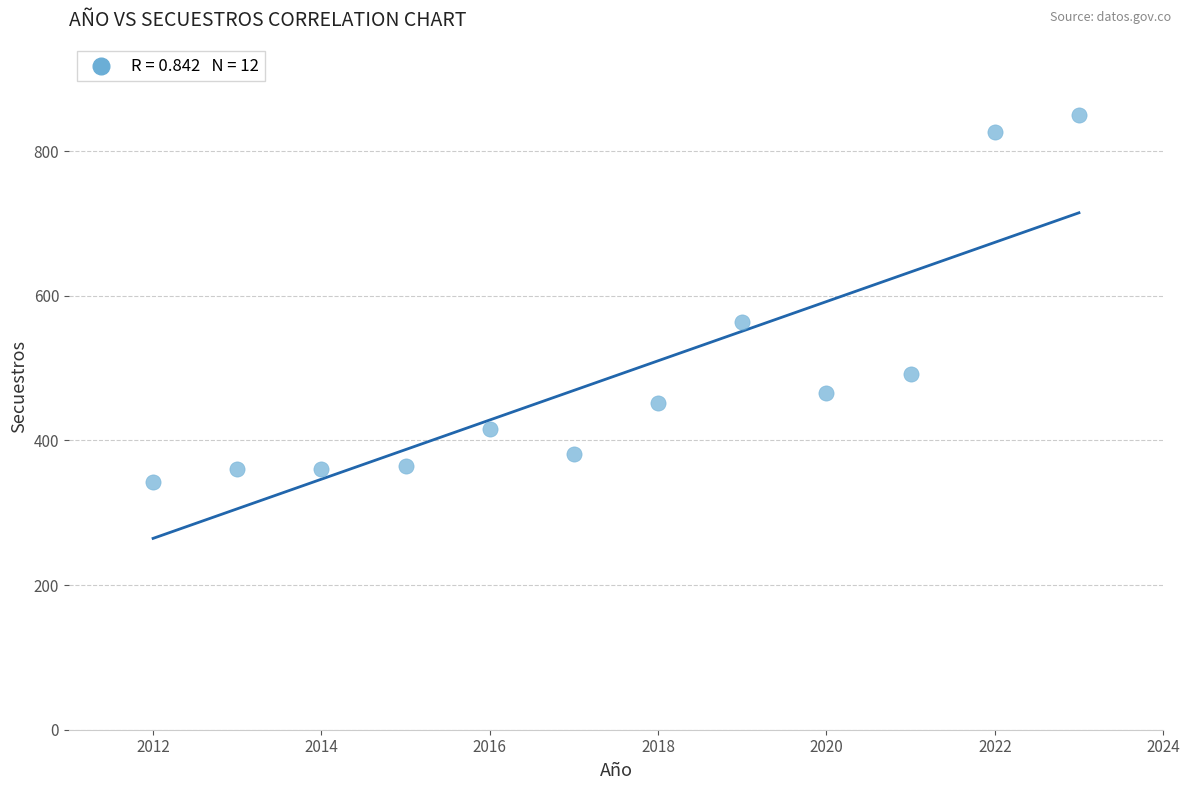

What Y value in the scatter plot is closest to 596?

564